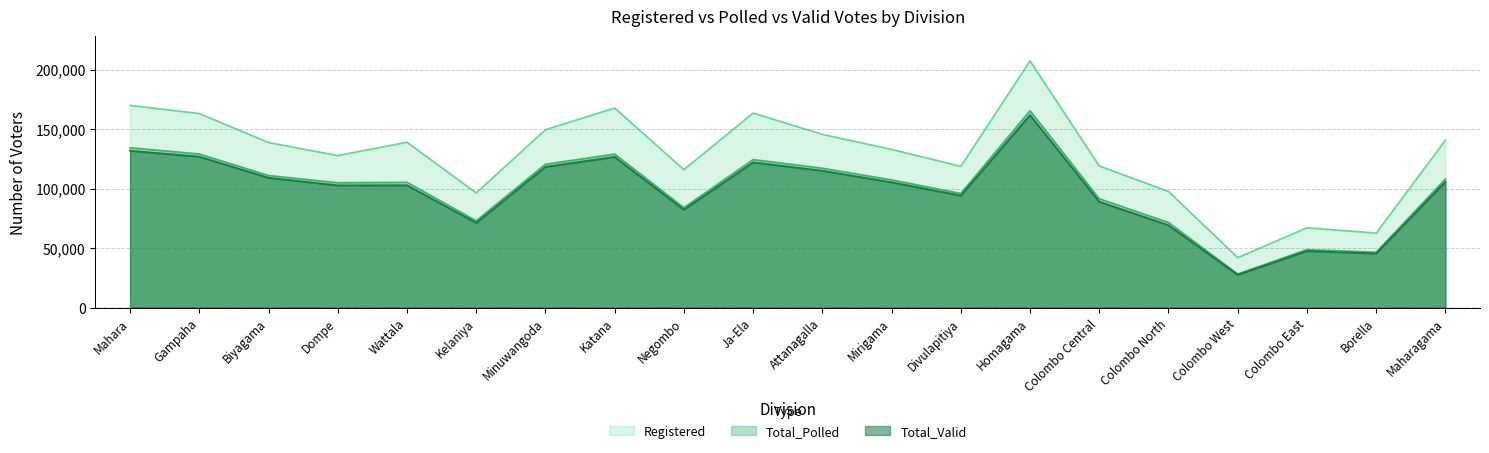

Which series changed the most between Mahara and Minuwangoda?

Registered